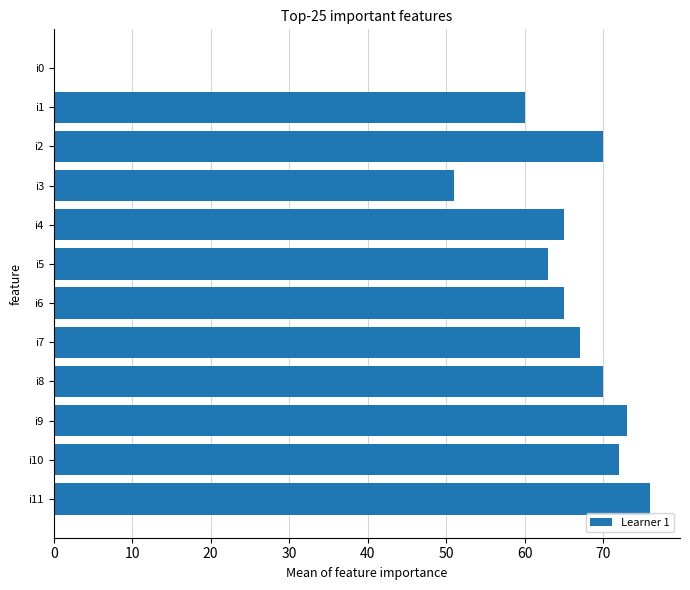

How many values are above zero?

11